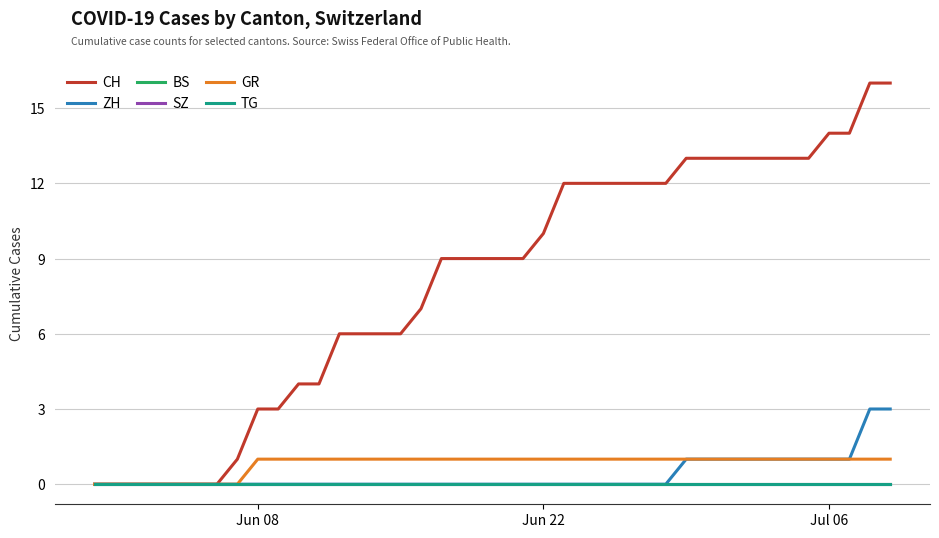

Does the chart display data point markers on the line(s)?

No